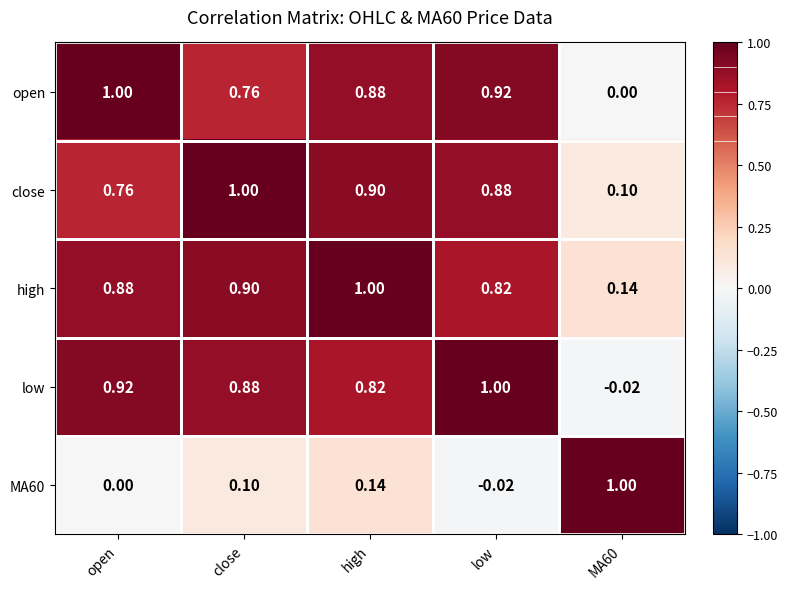

At which category is the sum across all series the highest?

high